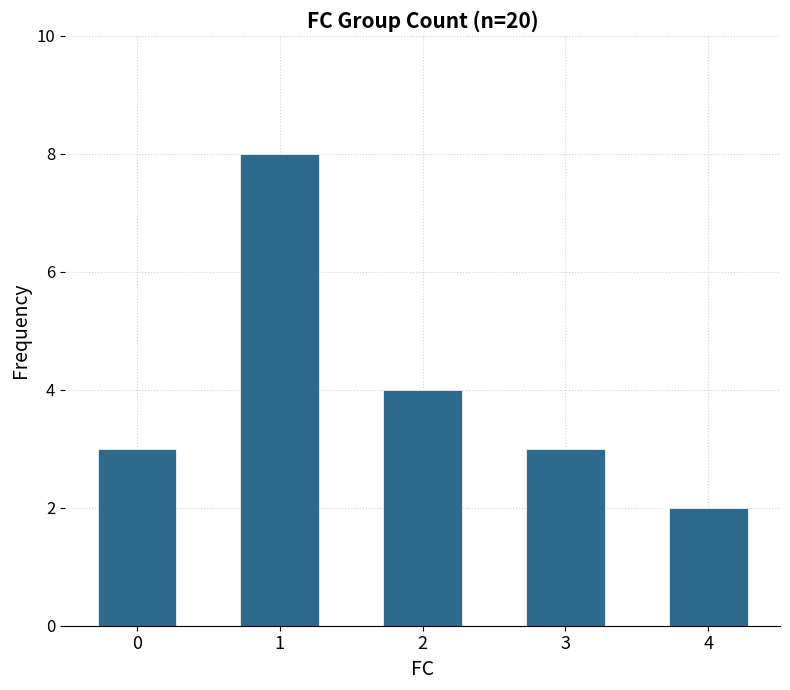

What is the approximate value at 0?

3